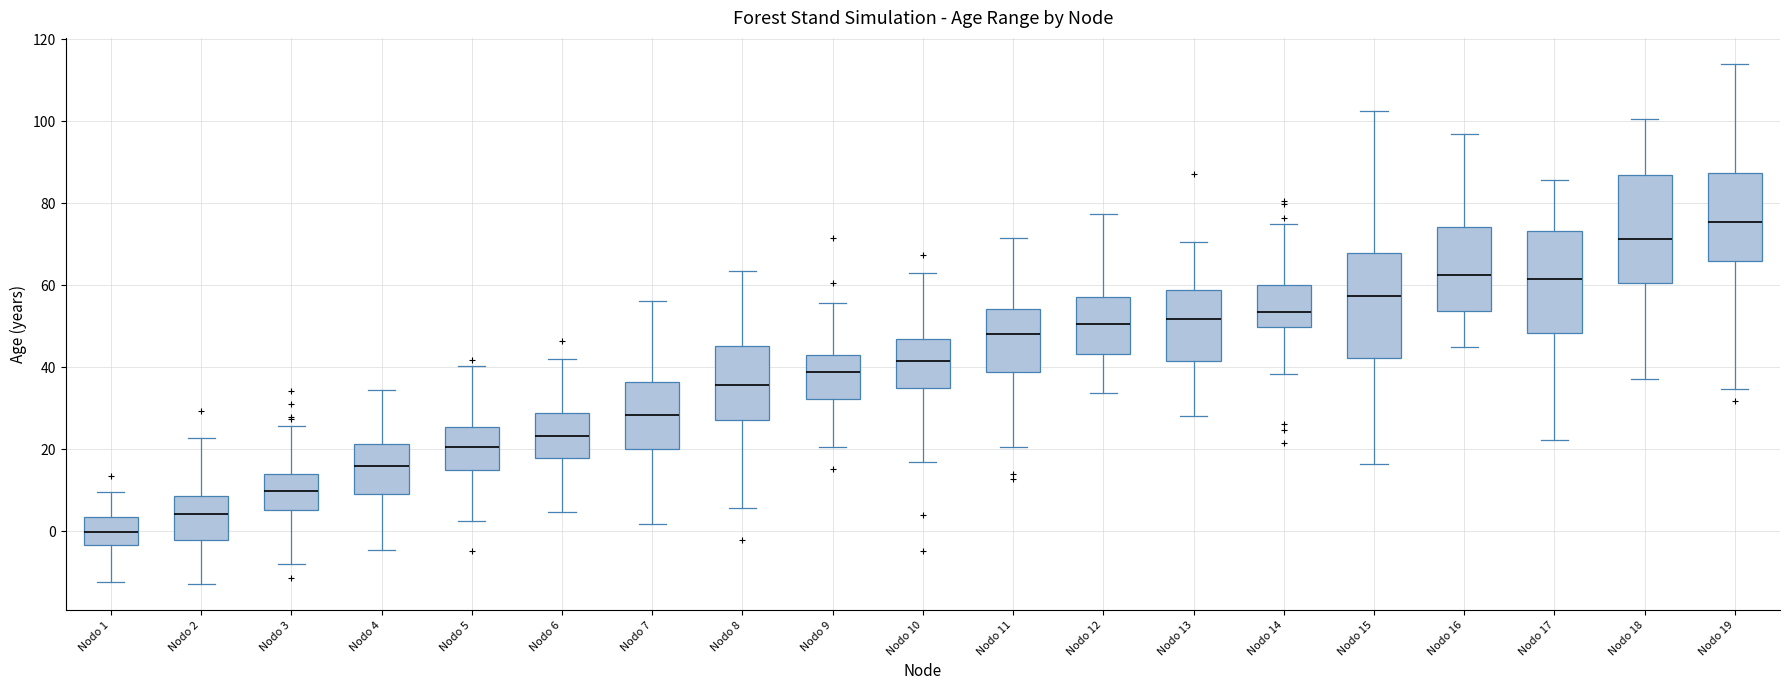

Which box's median line is the lowest?

Nodo 1